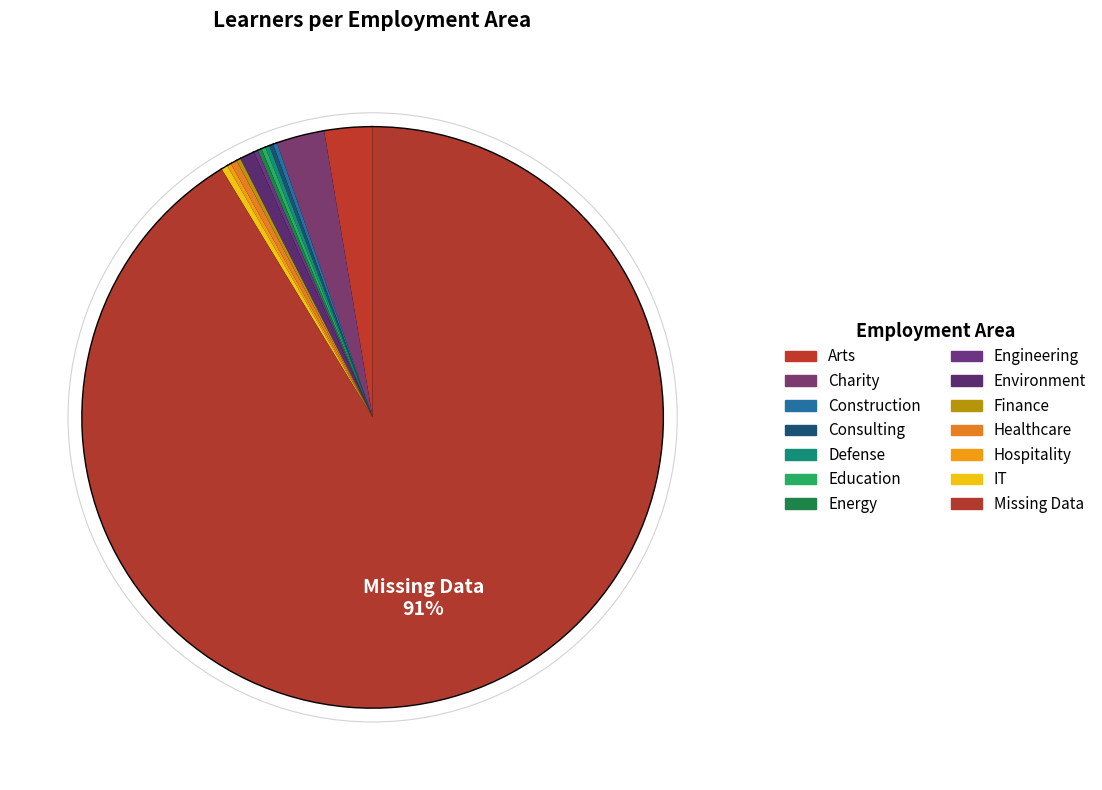

Rank the categories by value from lowest to highest.

3, 4, 5, 6, 7, 9, 11, 10, 12, 13, 8, 2, 0, 1